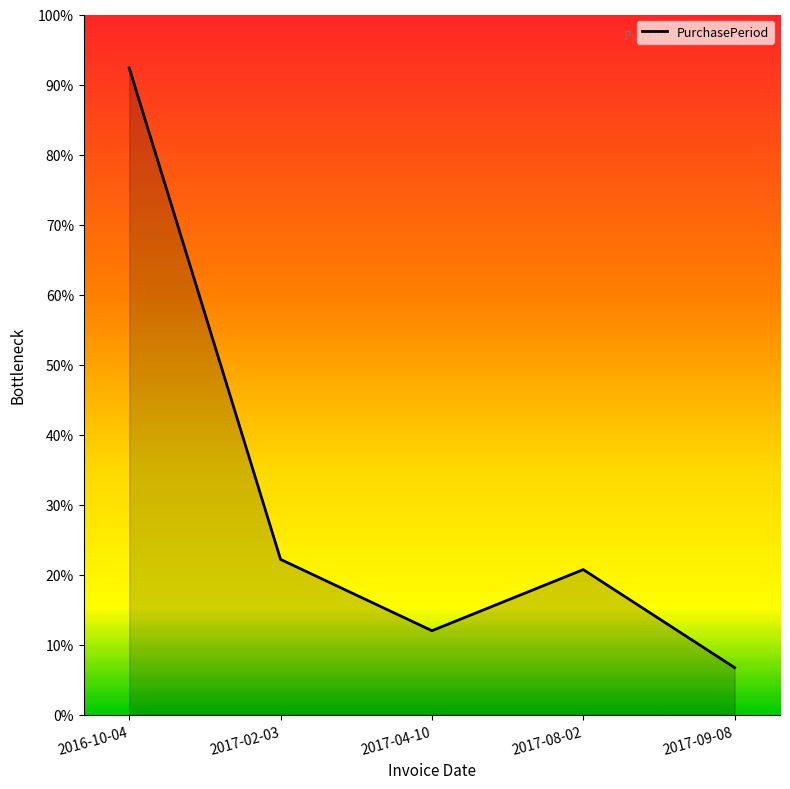

Which category has the highest value across all series?

2016-10-04